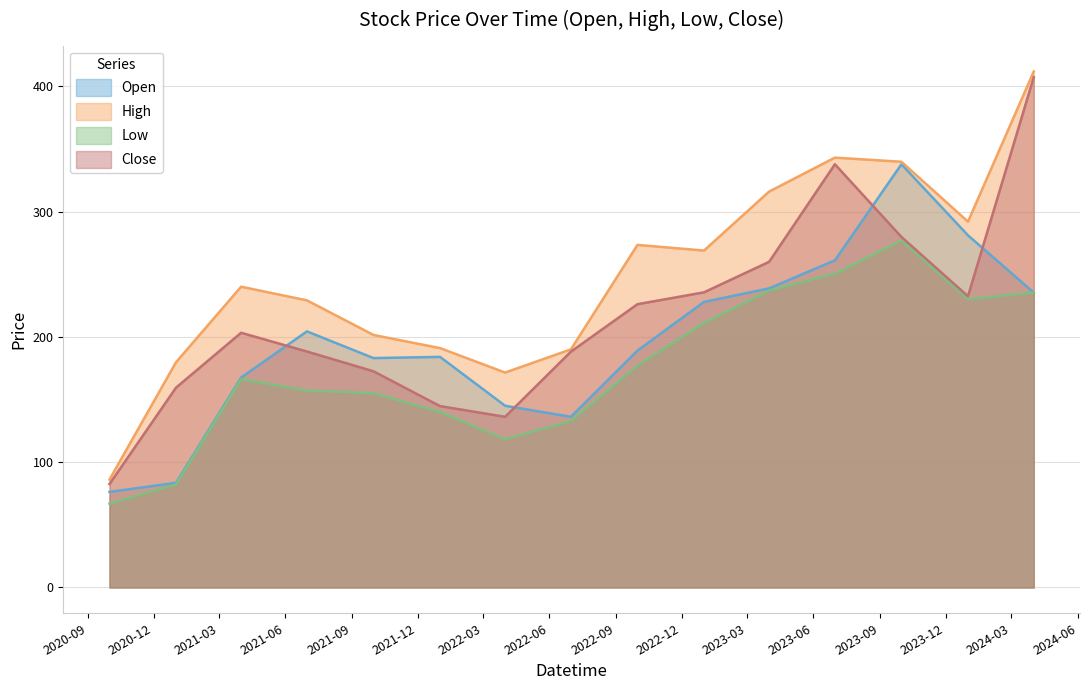

Is the value of Open at 2023-01-01 greater than the value of Close at 2023-07-01?

No